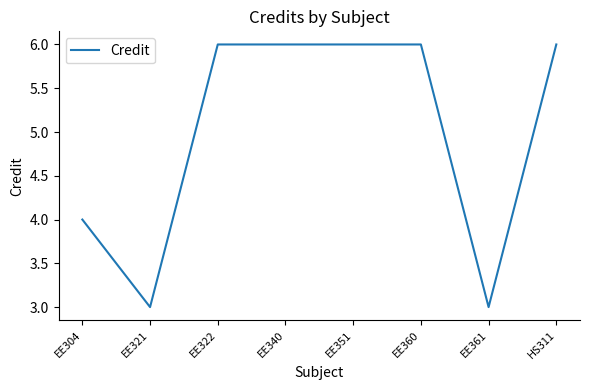

Approximately how many times larger is the value at EE360 compared to EE304?

1.5